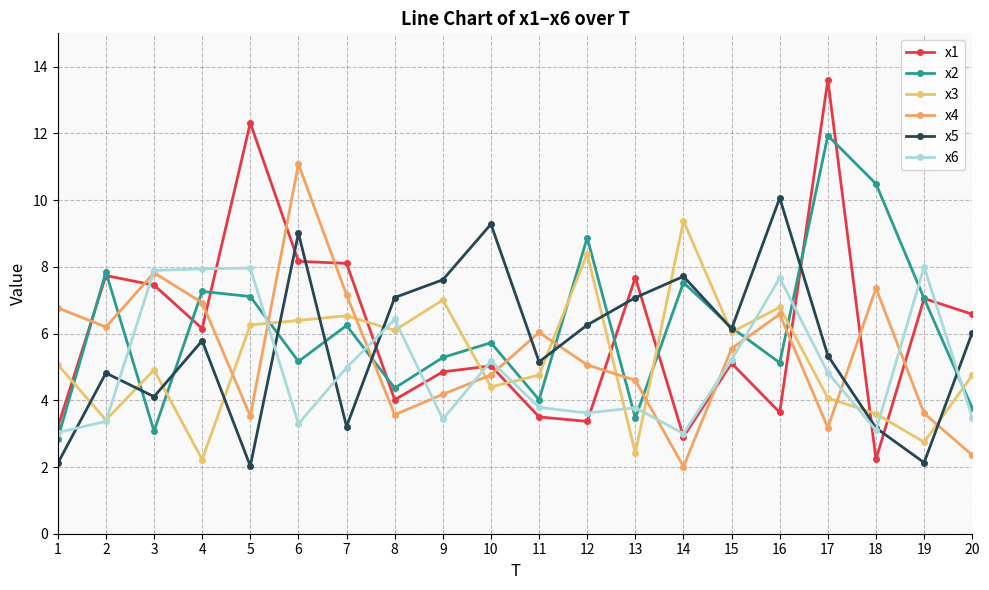

What is the spread (max minus min) of values at 4?

5.7